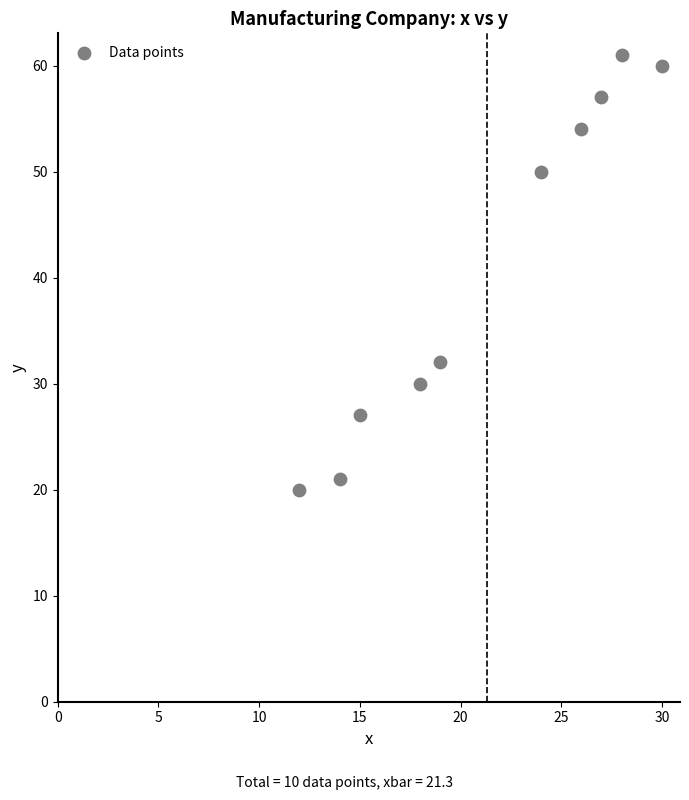

What is the average X value?

21